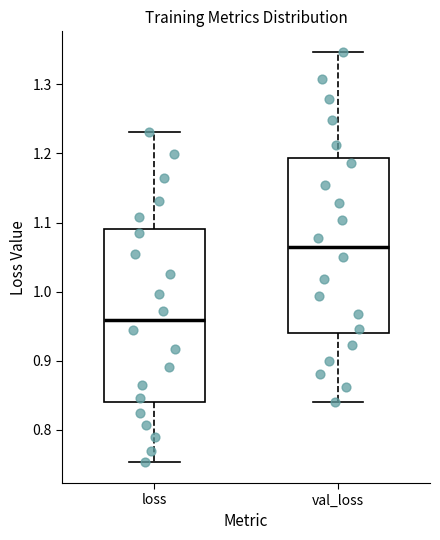

Reading left to right, transcribe this box plot: for each box, give where its median line is, the range the box spans, and where its two whiskers end, as read against the y-axis. The values are not printed on the chart, so give them approximately, as read against the axis.

loss: median 0.96, box 0.84 to 1.09, whiskers 0.75 to 1.23
val_loss: median 1.06, box 0.94 to 1.19, whiskers 0.84 to 1.35